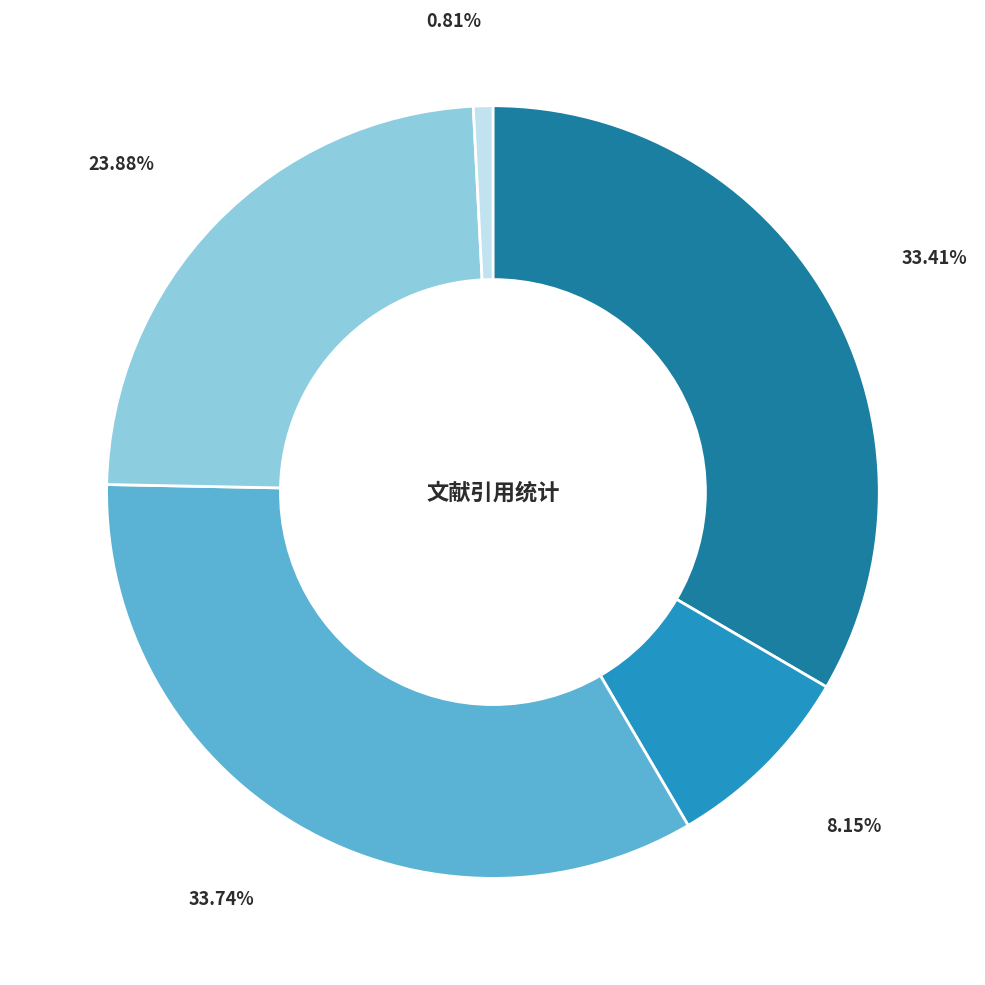

To the nearest percent, what is the average slice percentage?

20%